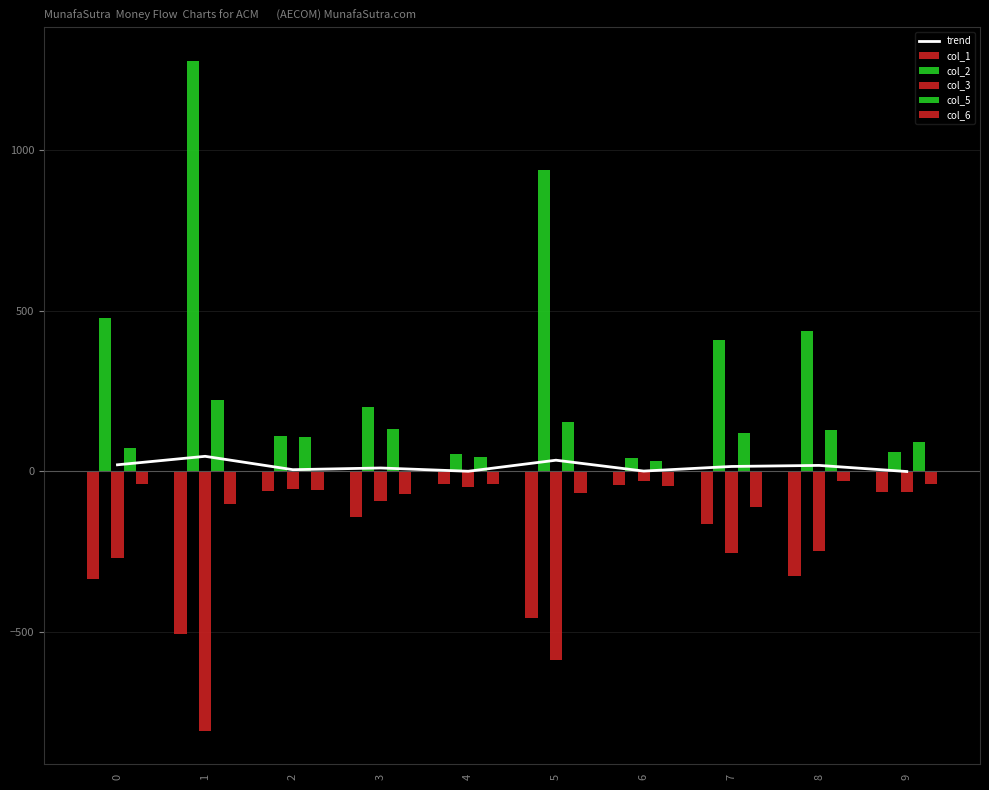

How many values in the col_2 series are below 410?

5